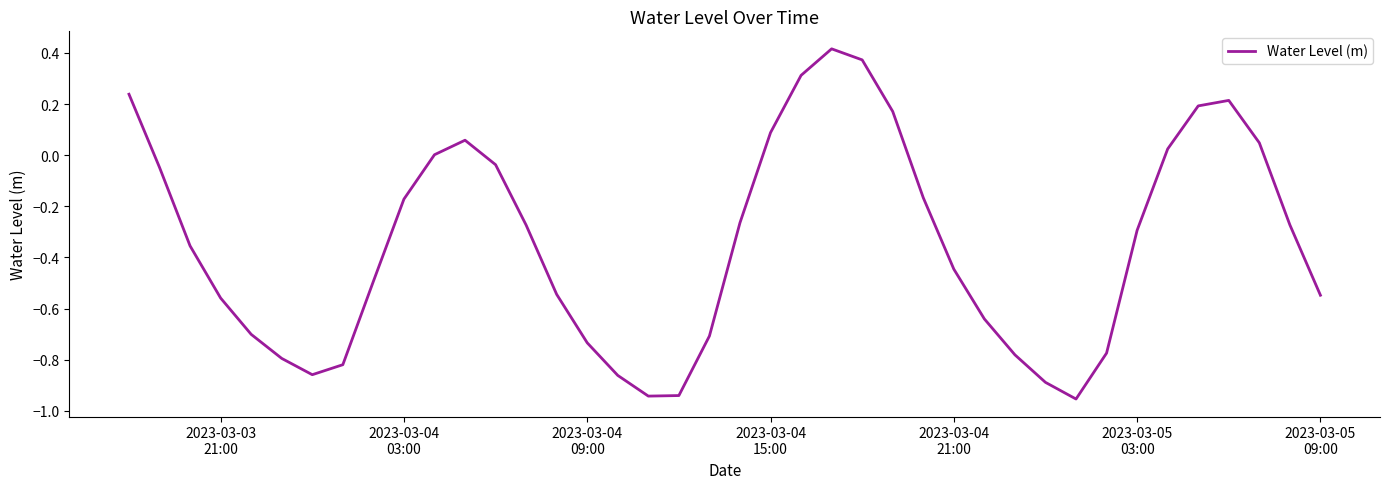

What is the difference between the maximum and minimum values?

1.4